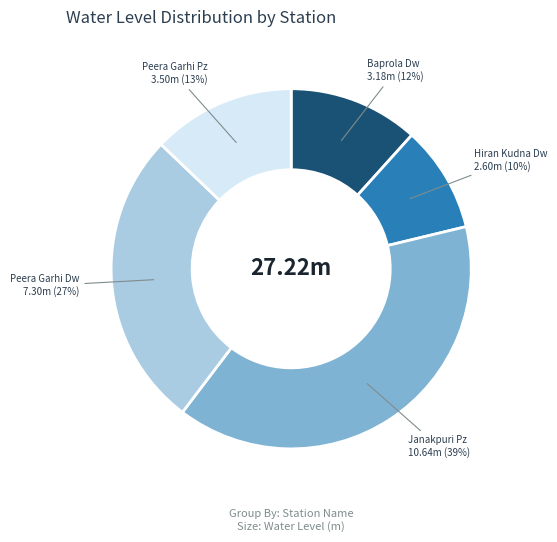

To the nearest percent, what is the average slice percentage?

20%